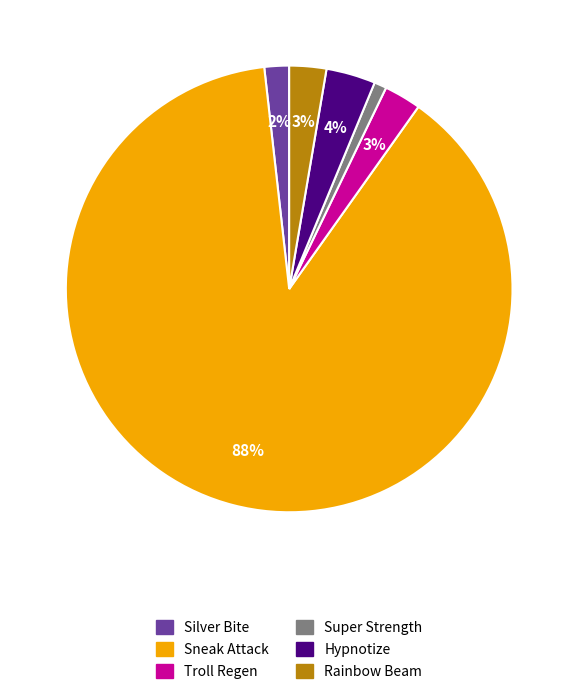

Is there any slice that represents more than half of the pie?

Yes